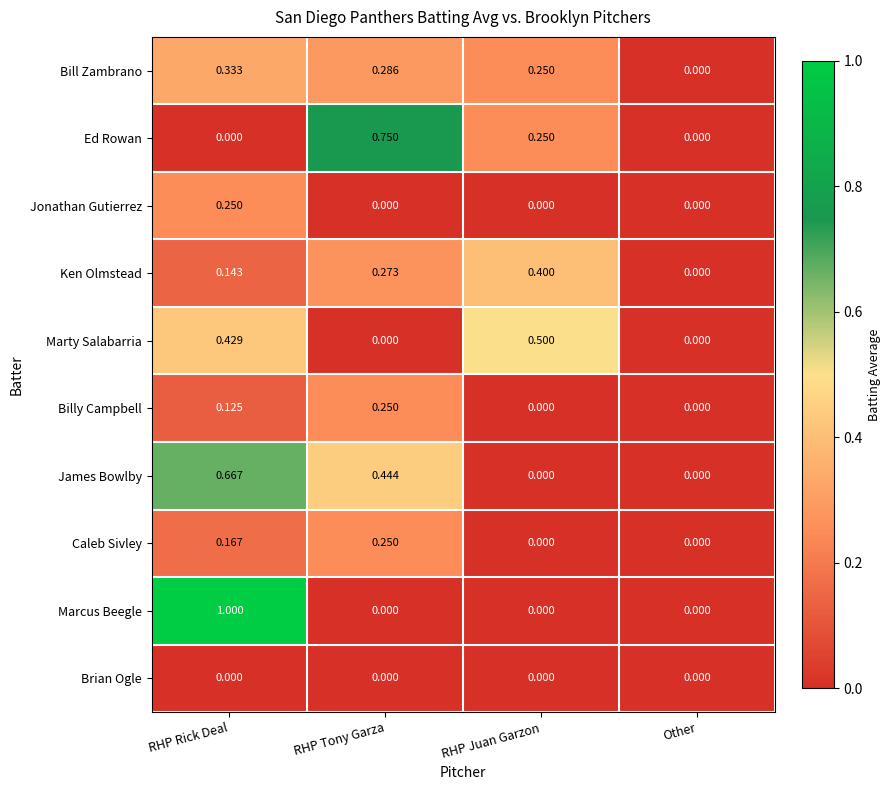

At which category is the sum across all series the highest?

RHP Rick Deal